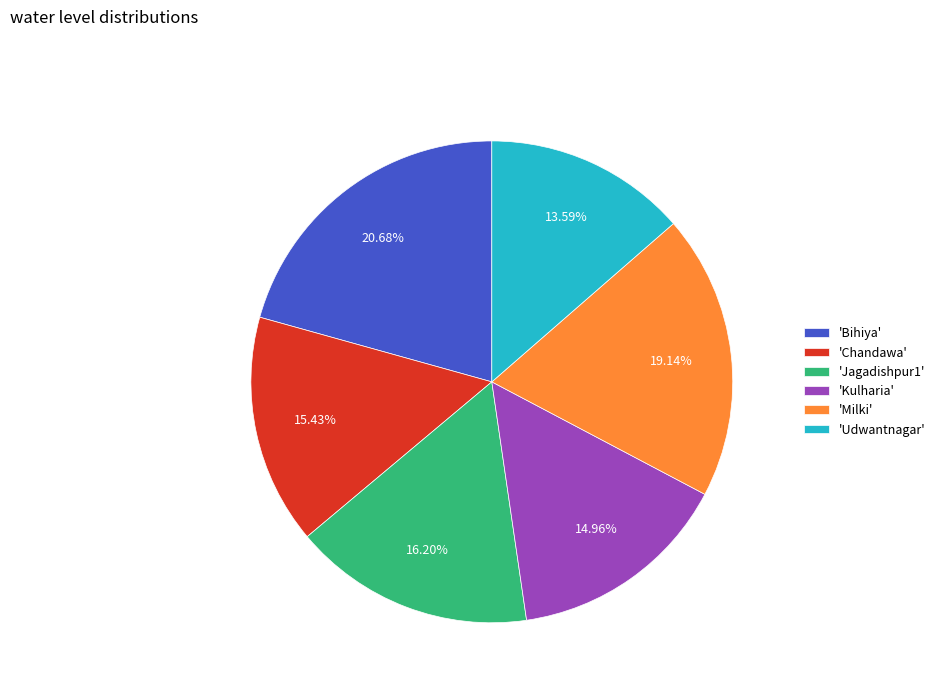

Between 'Bihiya' and 'Jagadishpur1', which is larger?

'Bihiya'